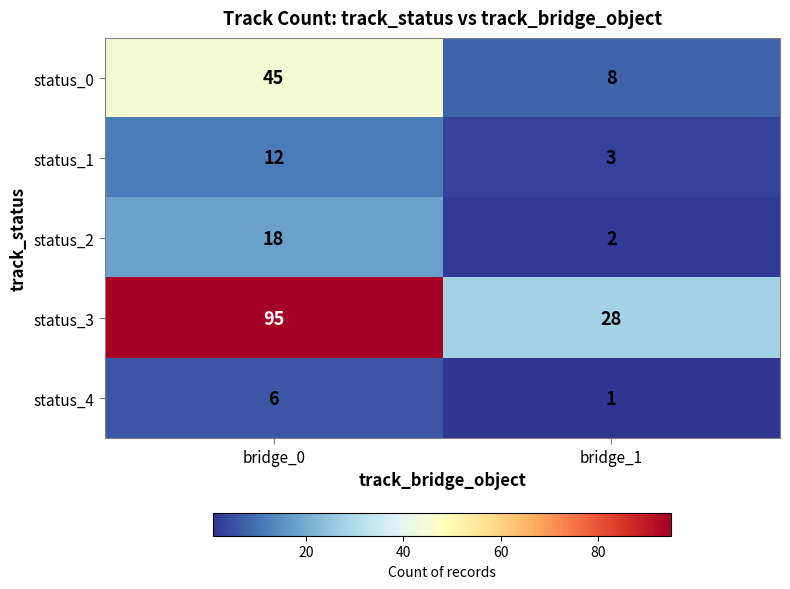

Reading left to right, list all the values displayed in this chart.

status_0: 45	8
status_1: 12	3
status_2: 18	2
status_3: 95	28
status_4: 6	1